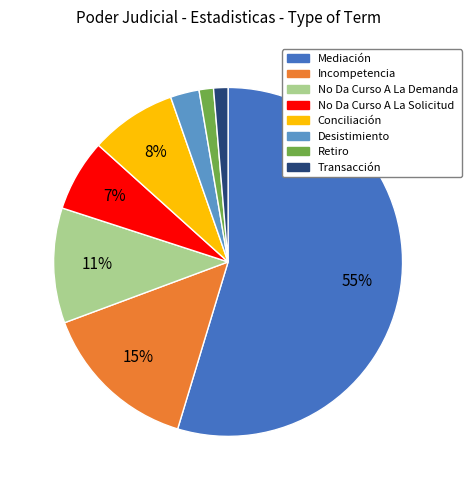

Which has a higher value, Desistimiento or Conciliación?

Conciliación